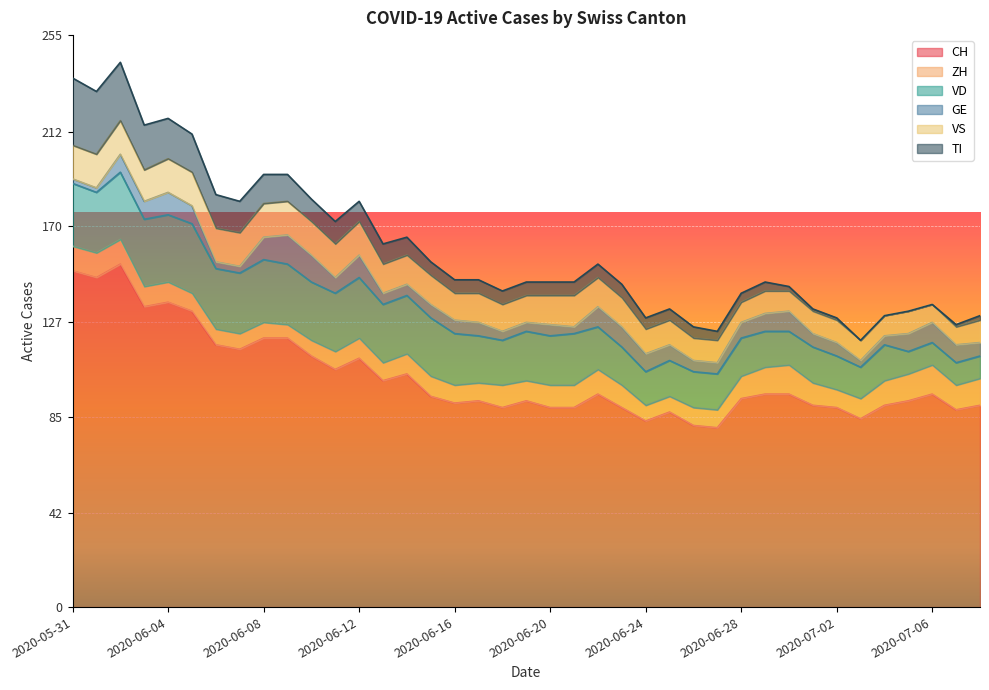

What is the difference between the maximum and minimum values in the ZH series?

7